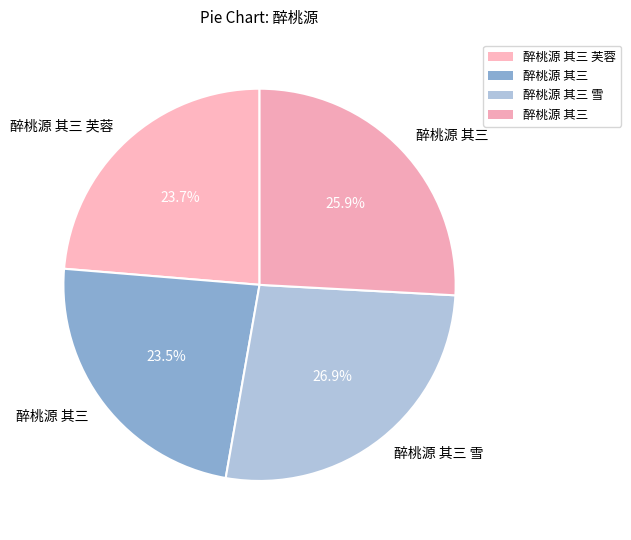

How many segments does this pie chart have?

4